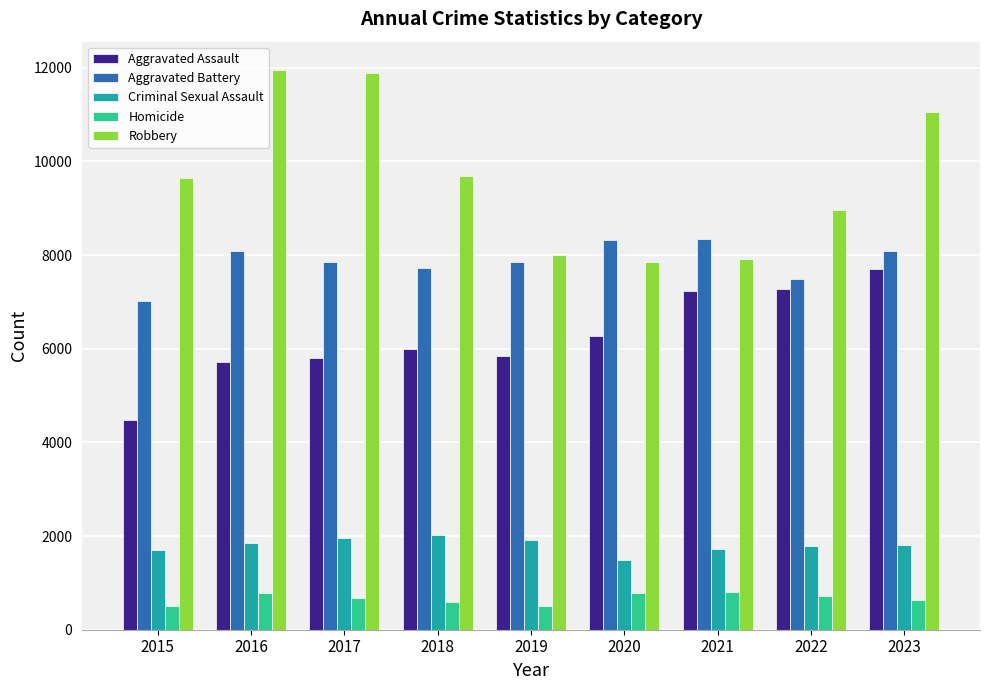

What is the minimum value shown in the chart?

496